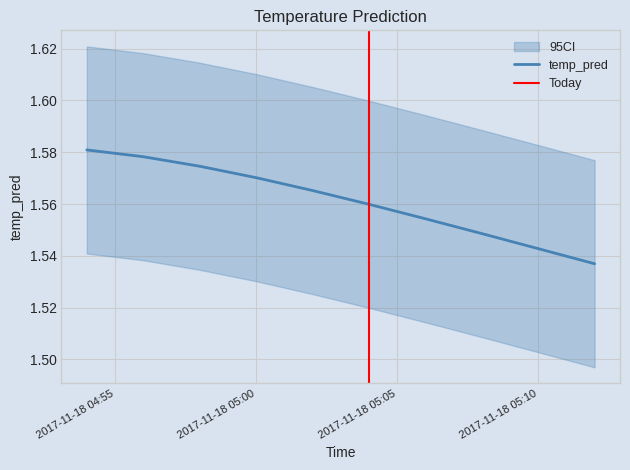

List the labels in order of value, largest first.

2017-11-18 04:54, 2017-11-18 04:56, 2017-11-18 04:58, 2017-11-18 05:00, 2017-11-18 05:02, 2017-11-18 05:04, 2017-11-18 05:06, 2017-11-18 05:08, 2017-11-18 05:10, 2017-11-18 05:12